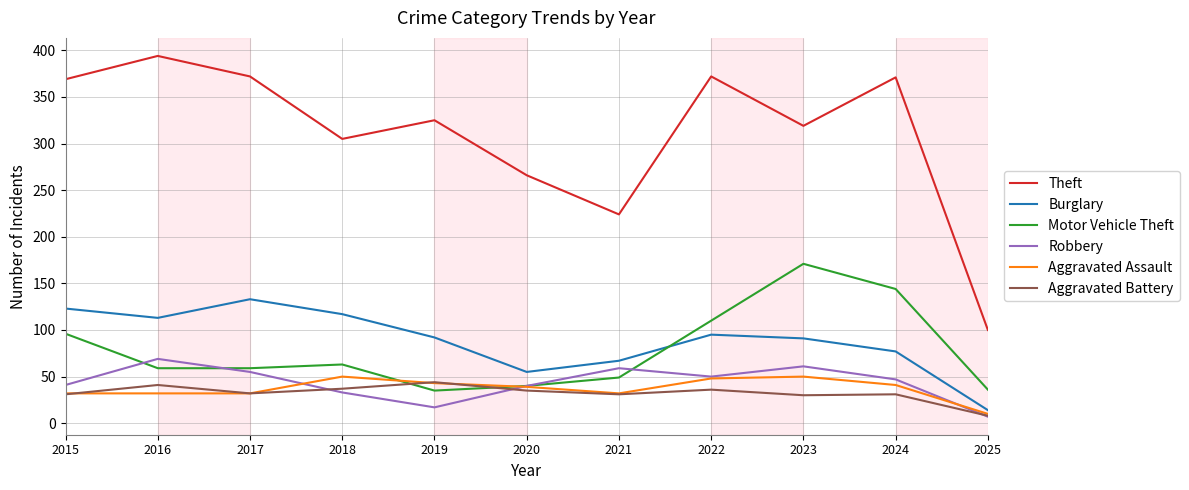

What is the sum of the Burglary values at 2015 and 2019?

215